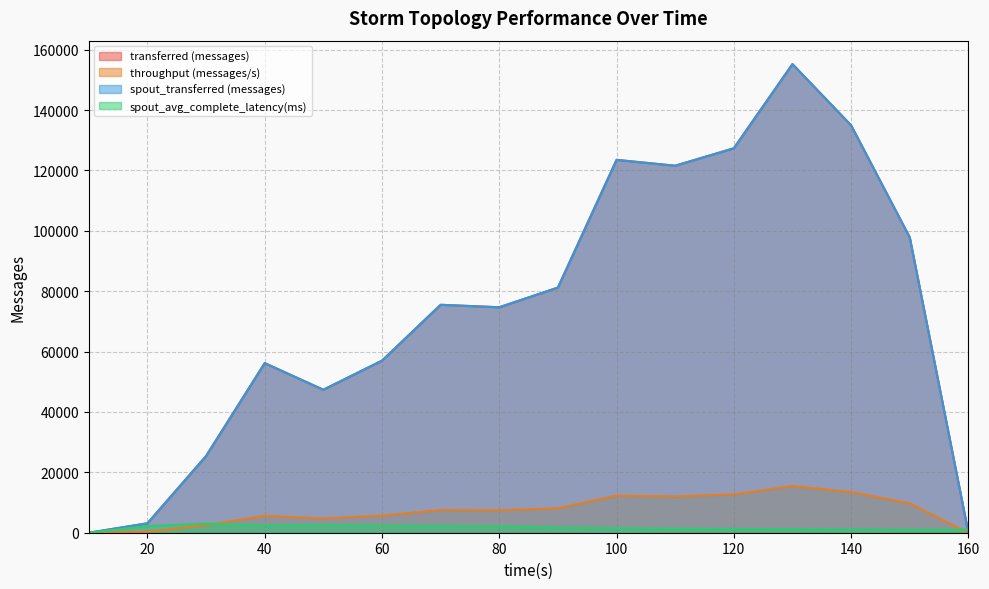

At which label does spout_avg_complete_latency(ms) first exceed 1728?

20